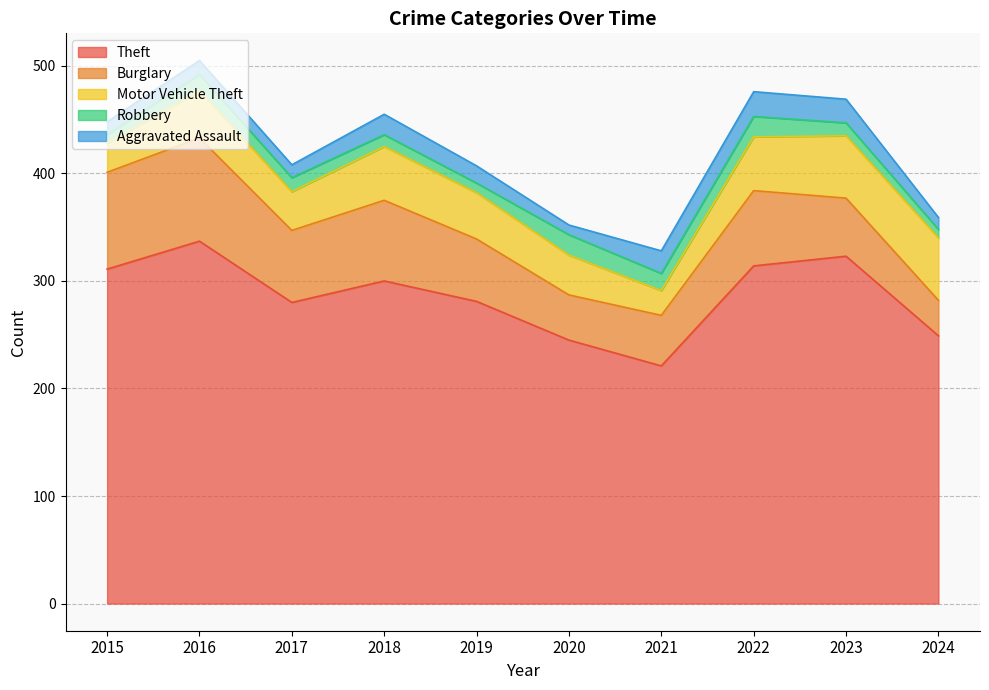

Reading left to right, transcribe all the data shown in this chart.

Theft: 311	337	280	300	281	245	221	314	323	249
Burglary: 90	96	67	75	58	42	47	70	54	33
Motor Vehicle Theft: 27	44	36	50	43	37	23	50	58	58
Robbery: 8	15	13	11	9	19	16	19	12	8
Aggravated Assault: 12	13	12	19	16	9	21	23	22	11